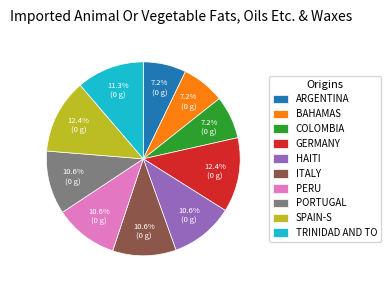

Do ITALY and TRINIDAD AND TO together represent more than half of the pie?

No